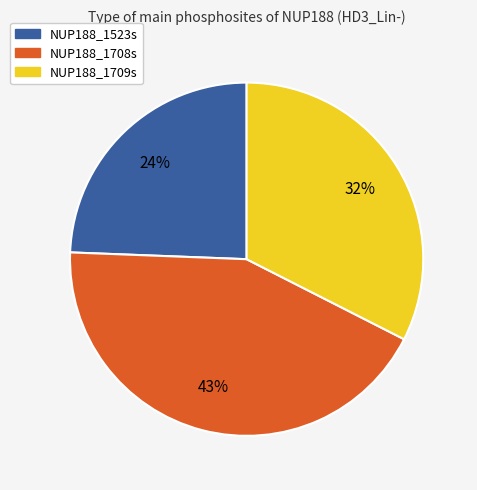

How many segments does this pie chart have?

3